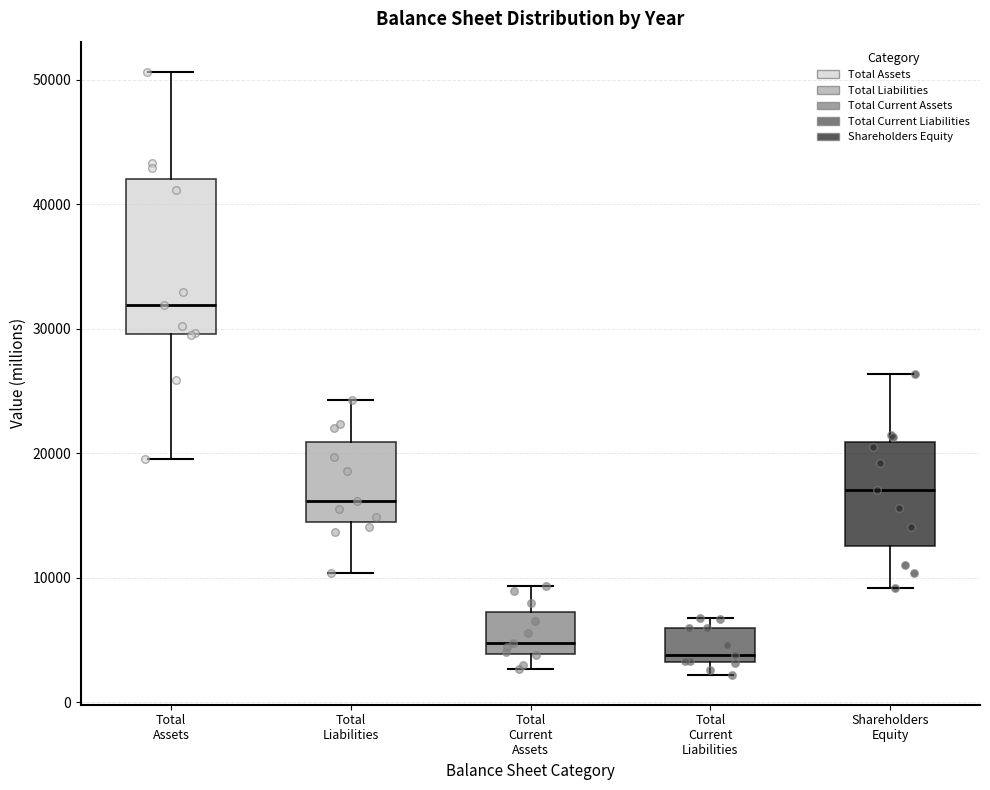

Reading left to right, read every box against the y-axis: the position of its median line, the range the box covers, and the ends of its whiskers. The values are not printed on the chart, so give them approximately, as read against the axis.

Total Assets: median 32000, box 30000 to 42000, whiskers 20000 to 51000
Total Liabilities: median 16000, box 14000 to 21000, whiskers 10000 to 24000
Total Current Assets: median 5000, box 4000 to 7000, whiskers 3000 to 9000
Total Current Liabilities: median 4000, box 3000 to 6000, whiskers 2000 to 7000
Shareholders Equity: median 17000, box 13000 to 21000, whiskers 9000 to 26000